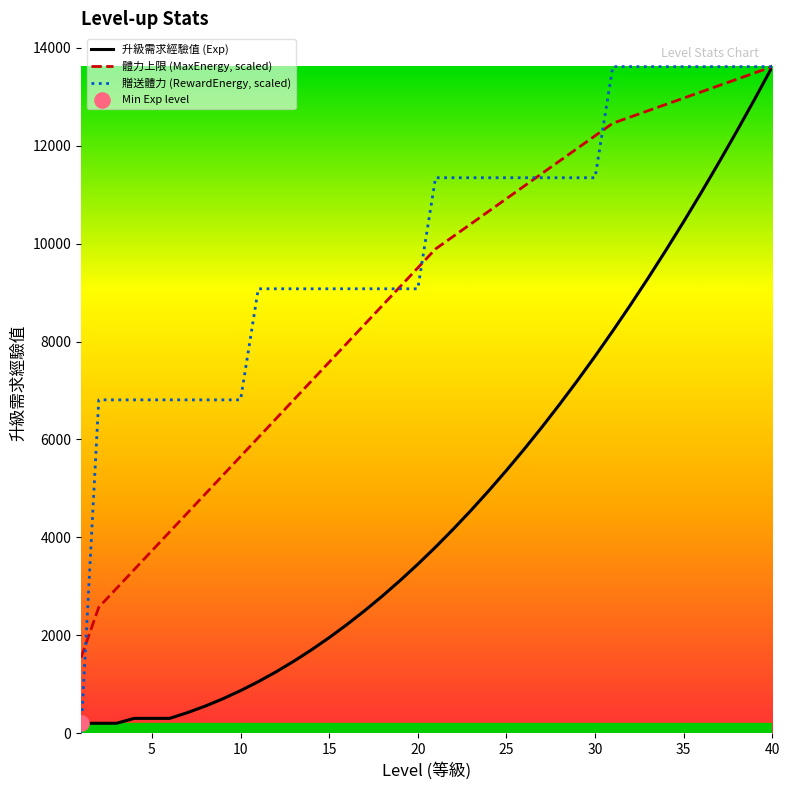

At how many categories does at least one series exceed 11434?

13